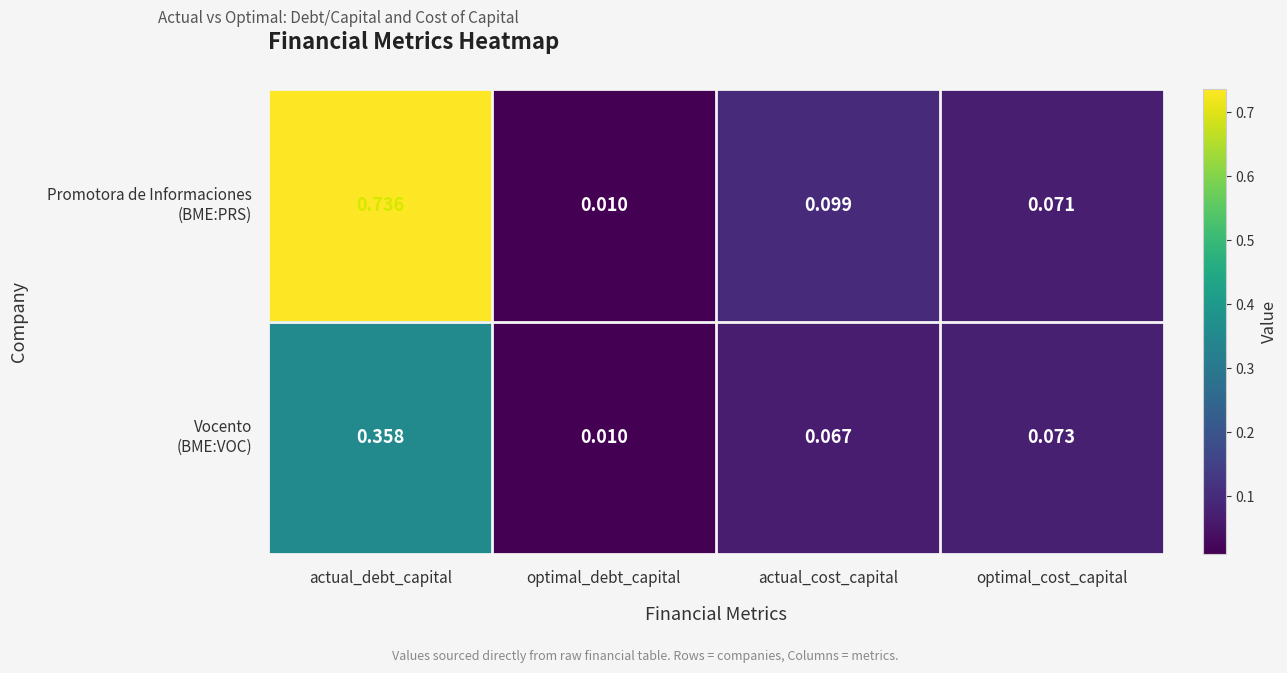

At which category is the sum across all series the highest?

actual_debt_capital